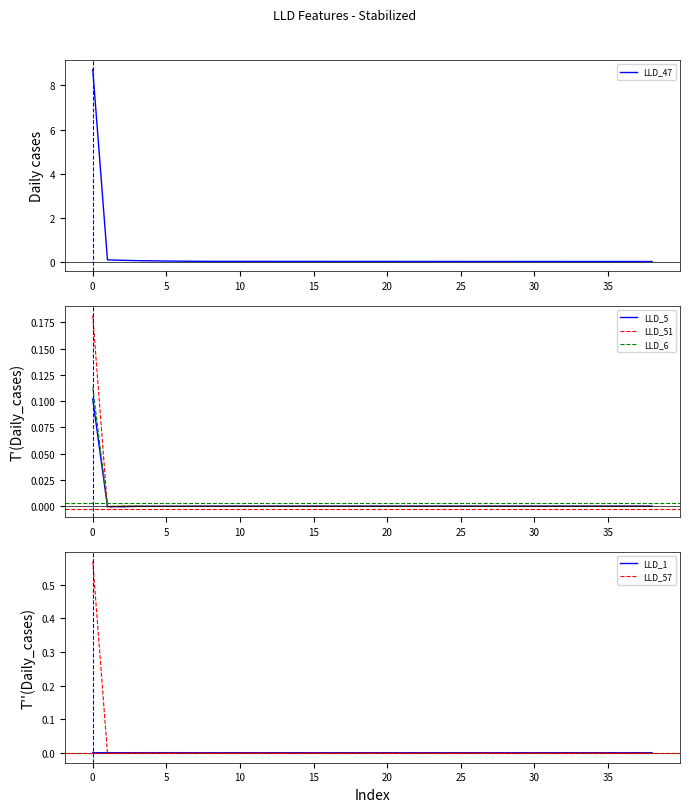

Which series has the widest spread of values?

LLD_47